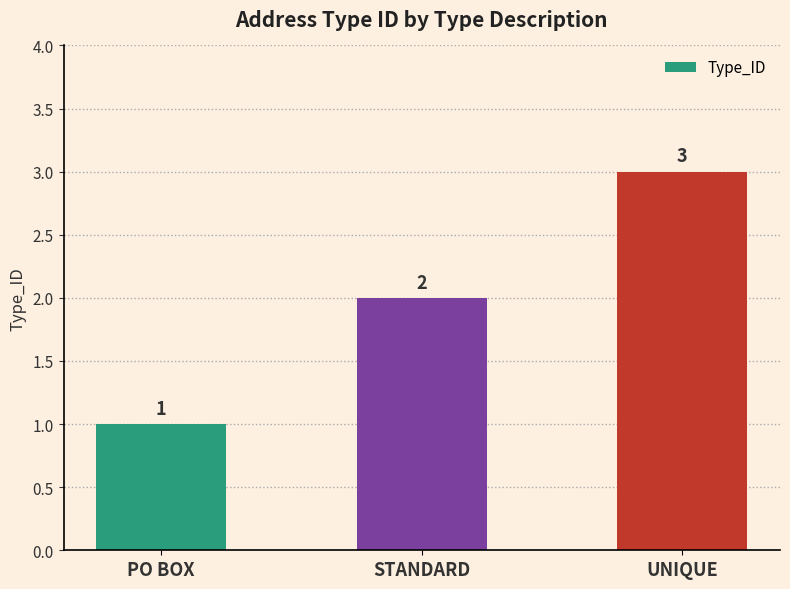

What is the sum of the values at PO BOX and STANDARD?

3